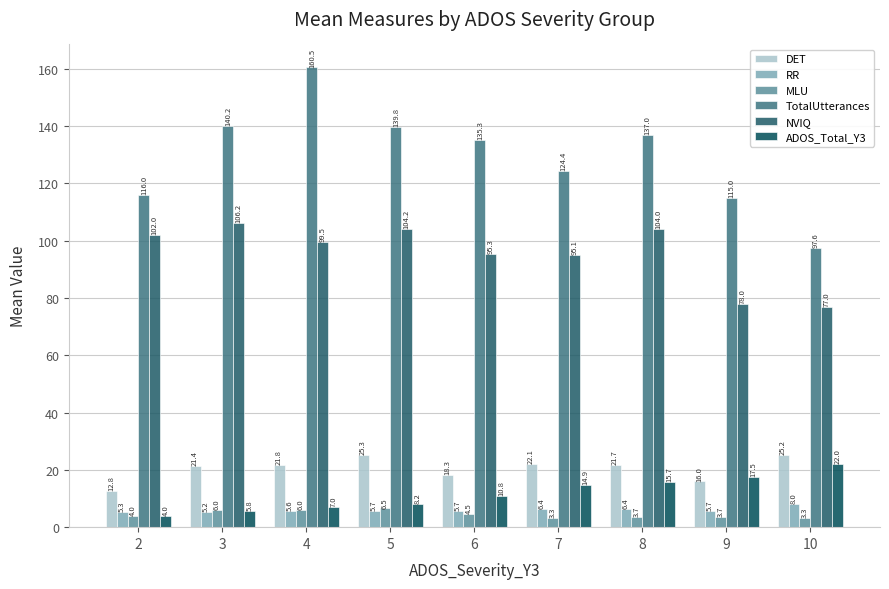

What is the difference between the maximum and second lowest values in the NVIQ series?

28.2